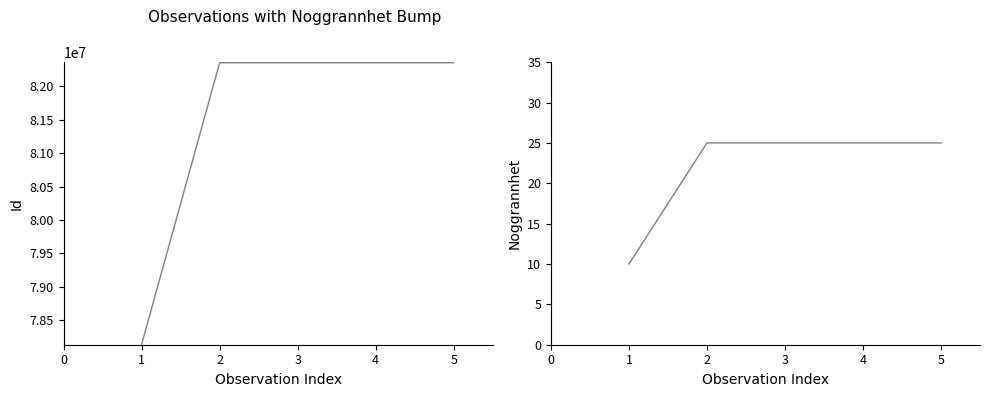

What is the difference between the maximum and minimum values in the Id series?

4220377